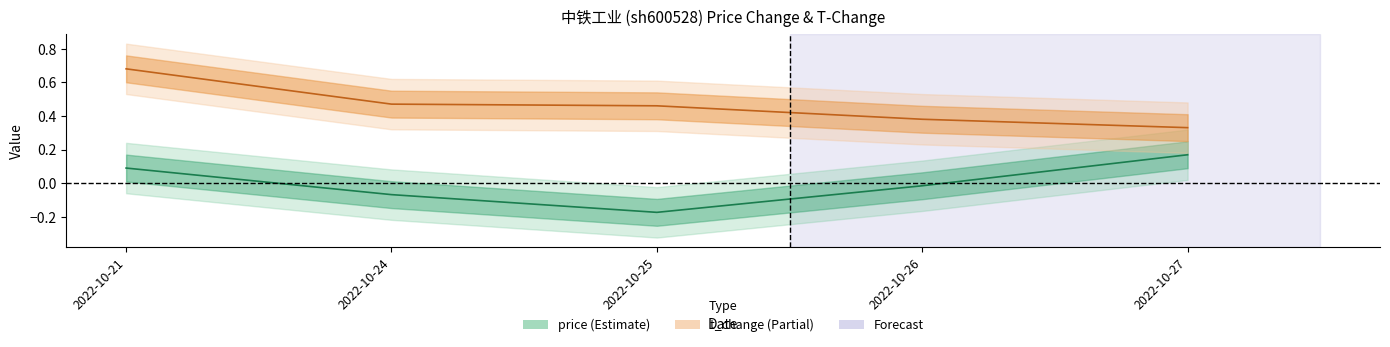

True or false: t_change and price cross at least once.

False